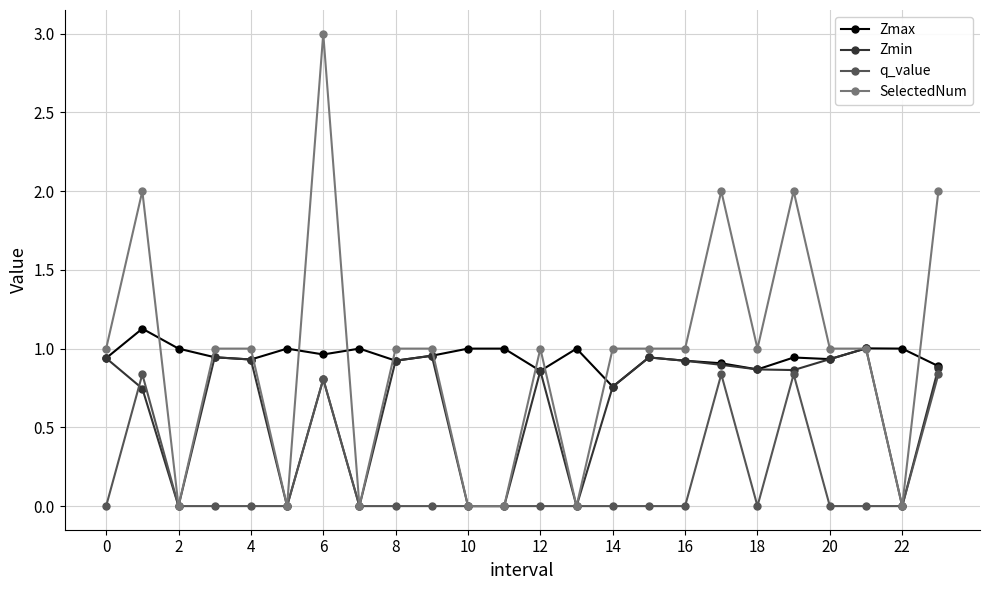

True or false: Zmin has more than 0 interior local peaks.

True